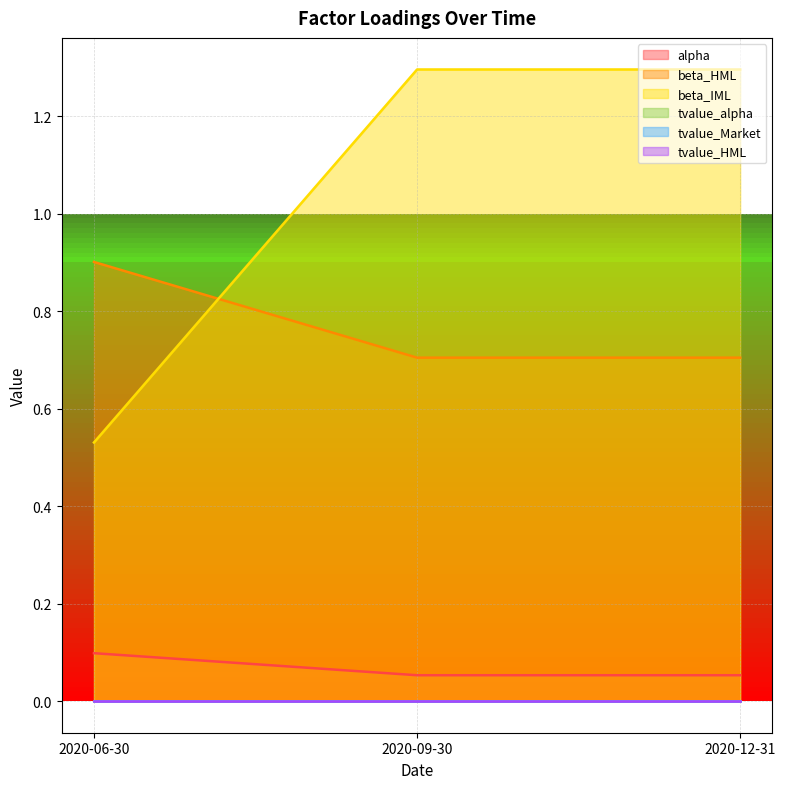

Which series has the largest range (max minus min)?

beta_IML